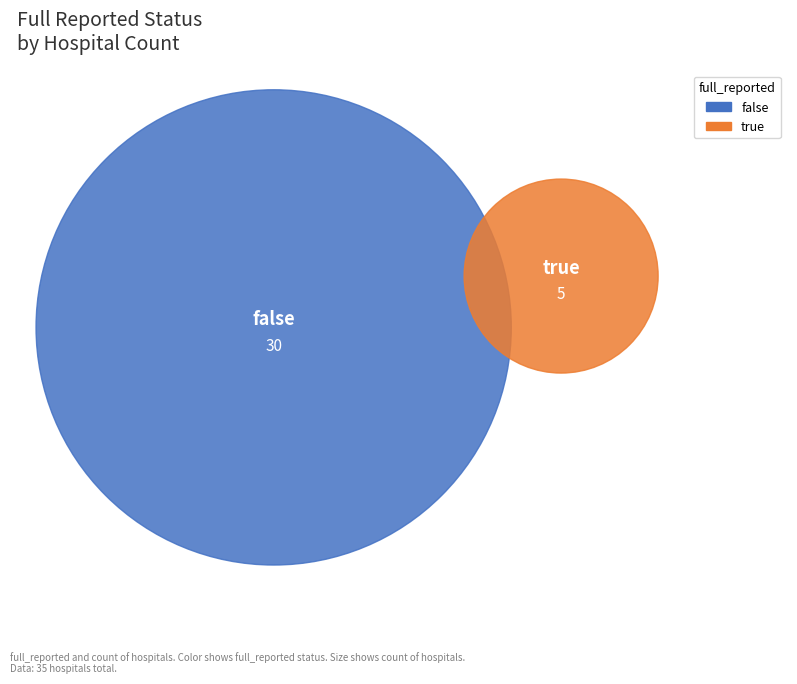

Approximately how many times larger is the value at true compared to false?

0.2